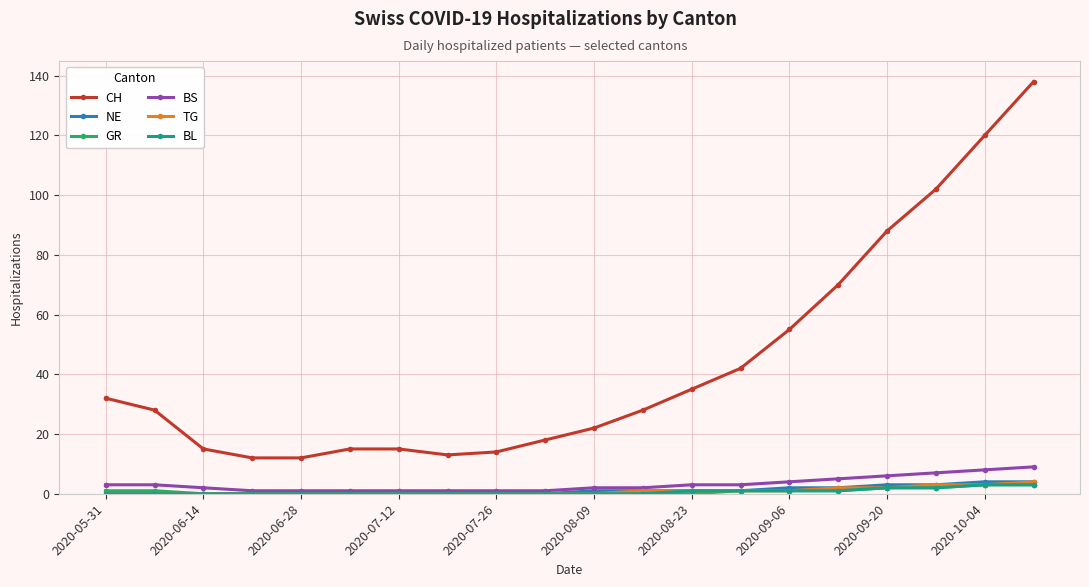

True or false: GR and CH intersect in this chart.

False